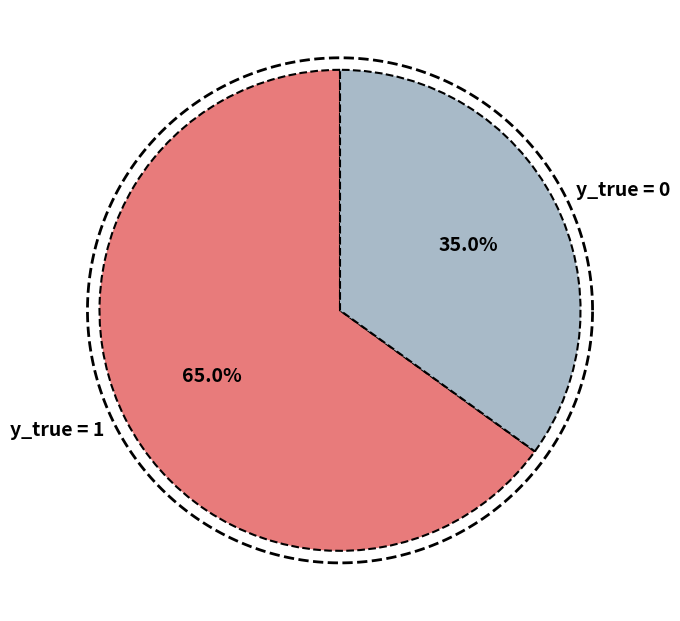

What percentage is NOT represented by y_true = 0?

65.0%